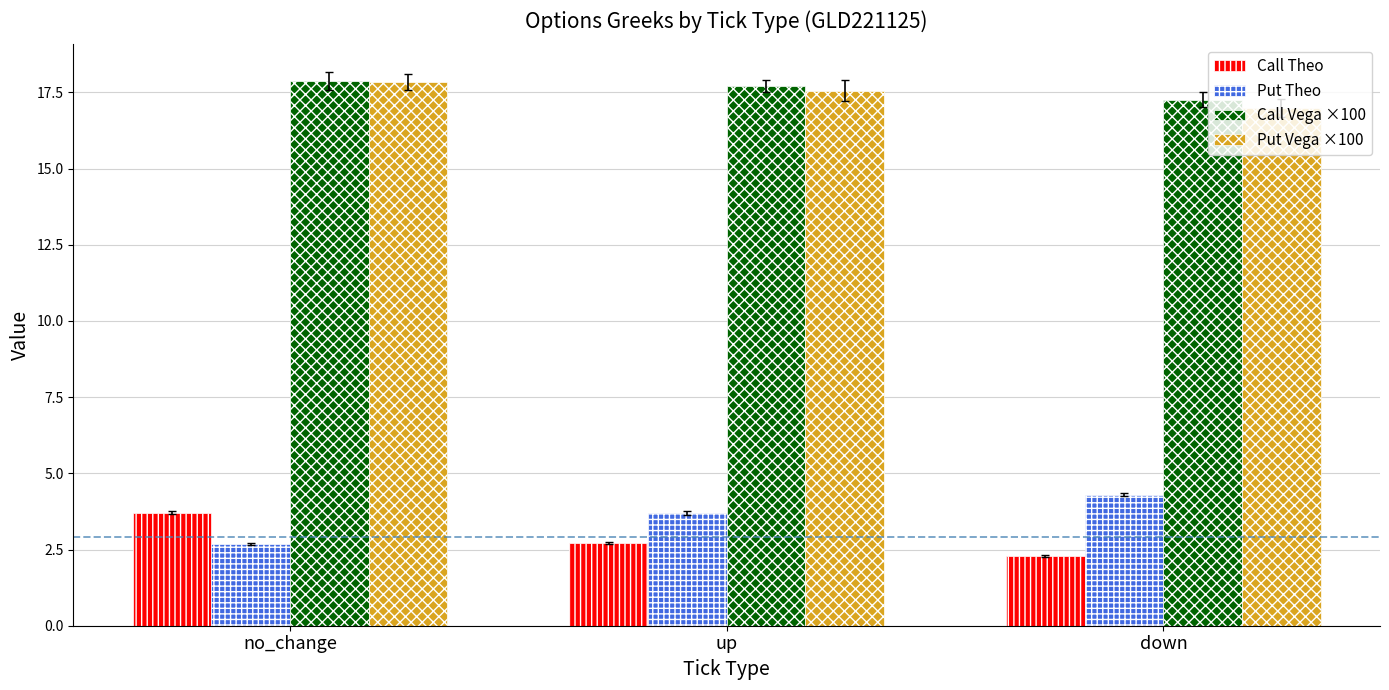

True or false: Put Theo has a value of 2.0 at down.

False